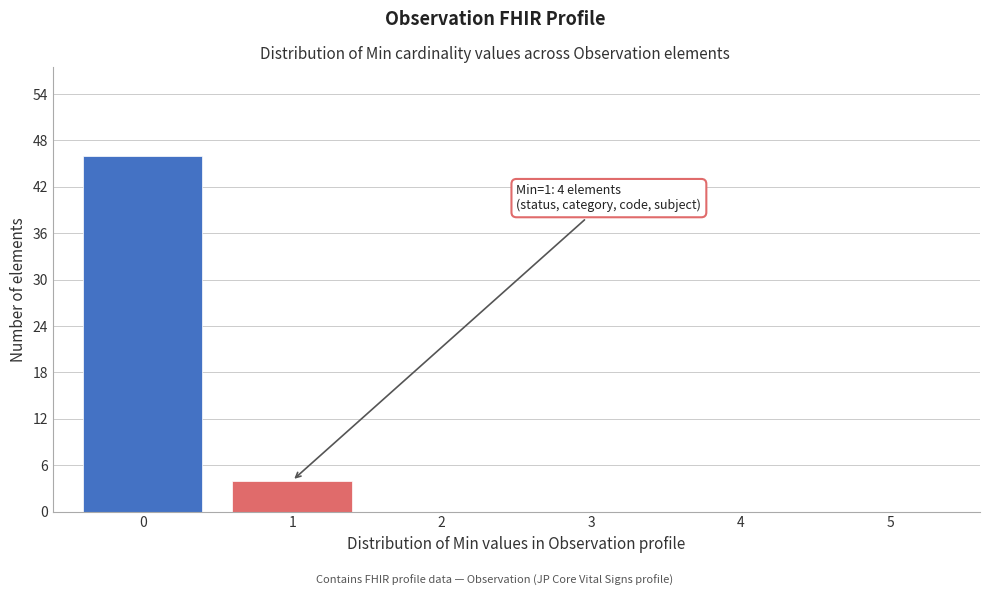

Reading left to right, transcribe all the data shown in this chart.

0=46	1=4	2=0	3=0	4=0	5=0